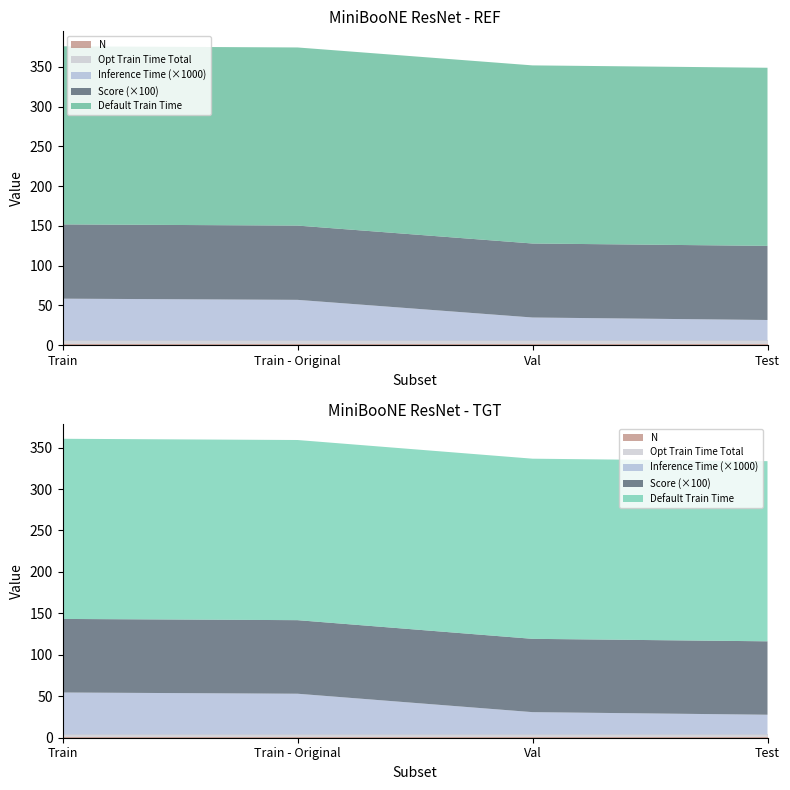

Reading left to right, what are all the values shown in this chart?

Inference Time: Train=0.0	Train - Original=0.0	Val=0.0	Test=0.0
Score: Train=0.9	Train - Original=0.9	Val=0.9	Test=0.9
Default Train Time: Train=224.0	Train - Original=224.0	Val=224.0	Test=224.0
Opt Train Time Total: Train=0.0	Train - Original=0.0	Val=0.0	Test=0.0
N: Train=0.0	Train - Original=0.0	Val=0.0	Test=0.0